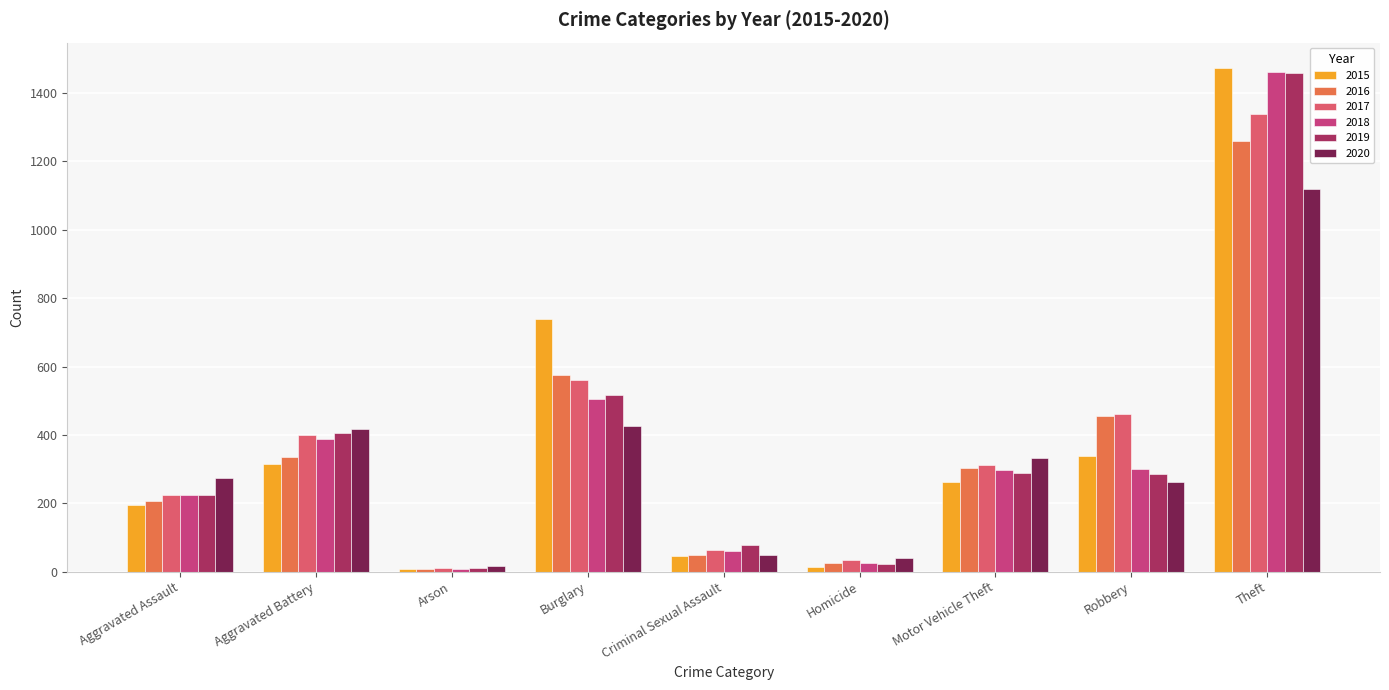

Which series has the largest range (max minus min)?

2015